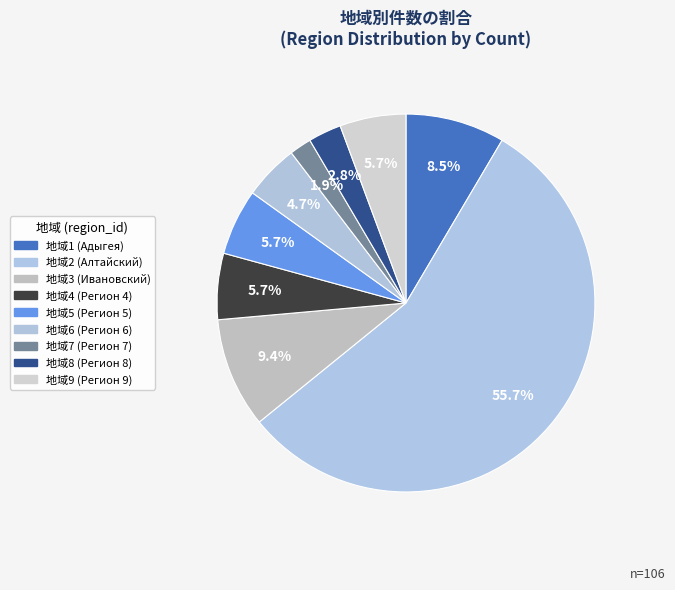

What is the smallest slice in the pie chart?

7